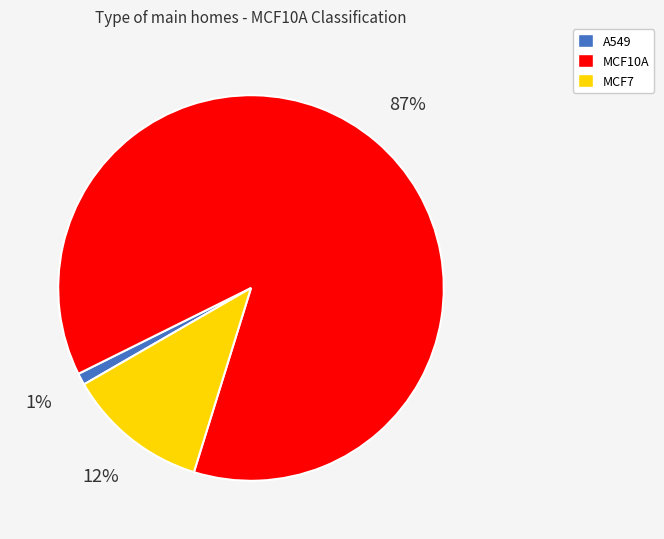

Is the sum of MCF7 and A549 greater than half?

No